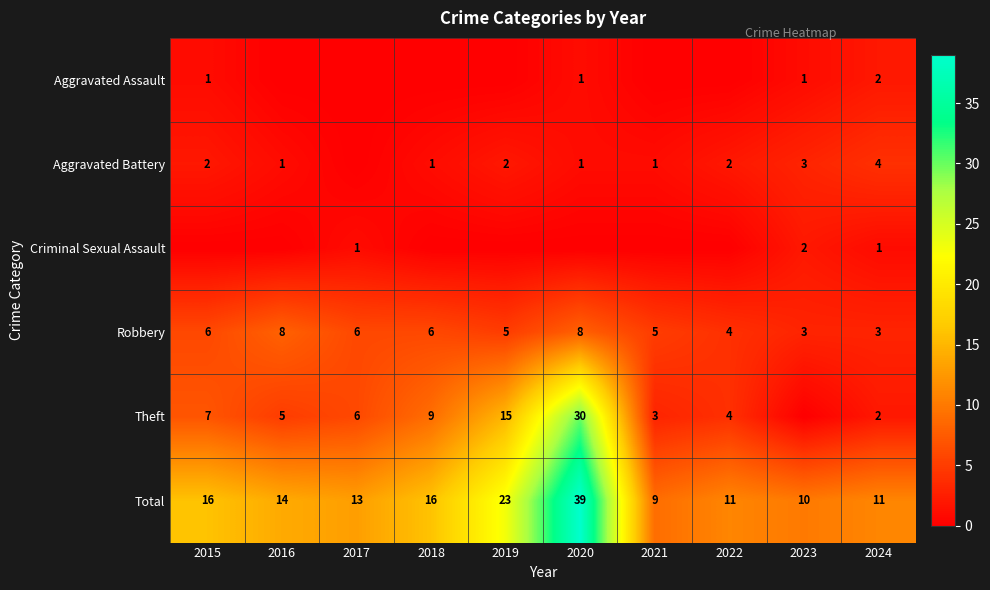

At which label does Total reach its minimum?

2021